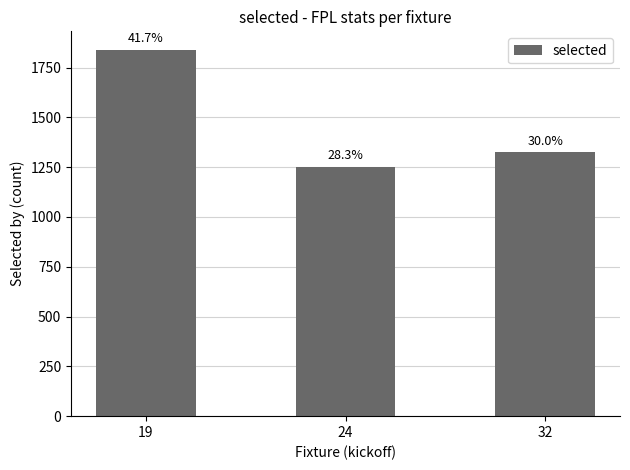

Where is the data nearest to the value 1546?

32